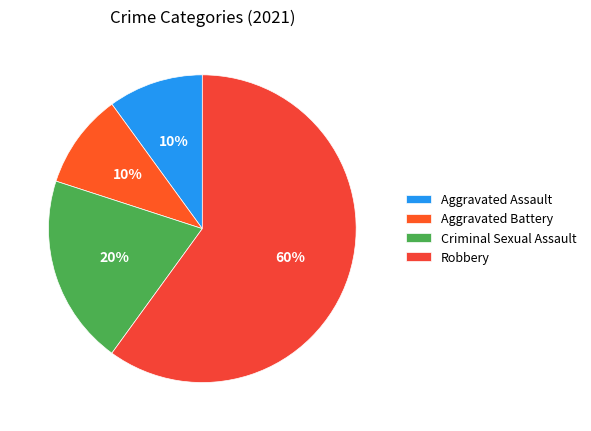

Do Aggravated Assault and Aggravated Battery together represent more than half of the pie?

No